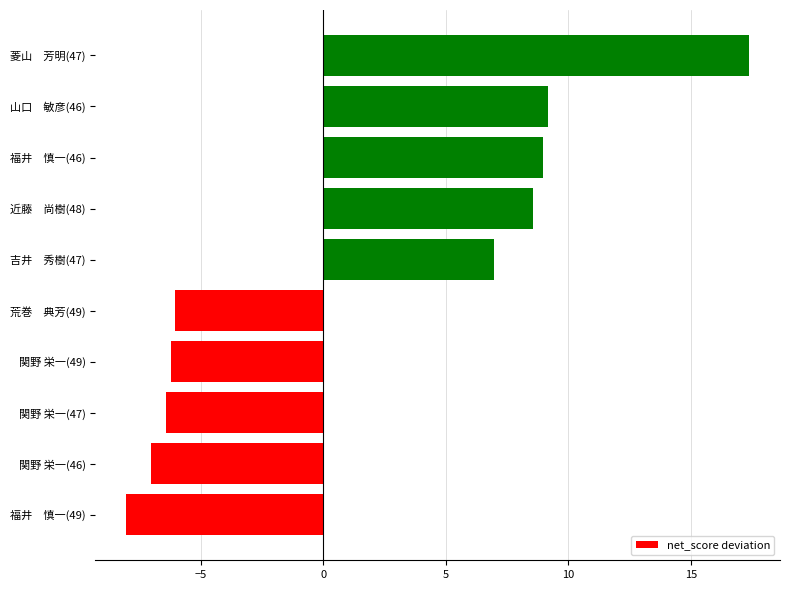

What is the greatest value displayed?

17.4